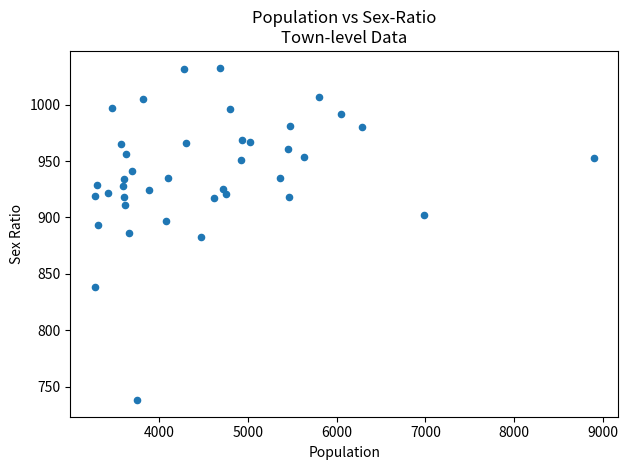

What is the range of Y values (max minus min)?

295